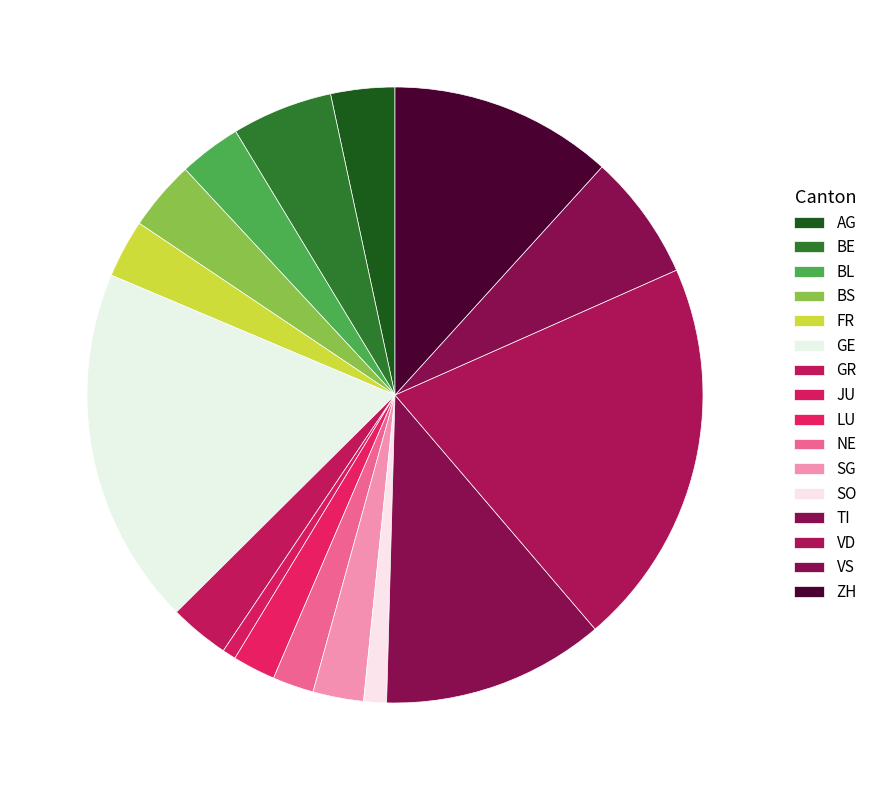

Is there a majority slice in this chart?

No